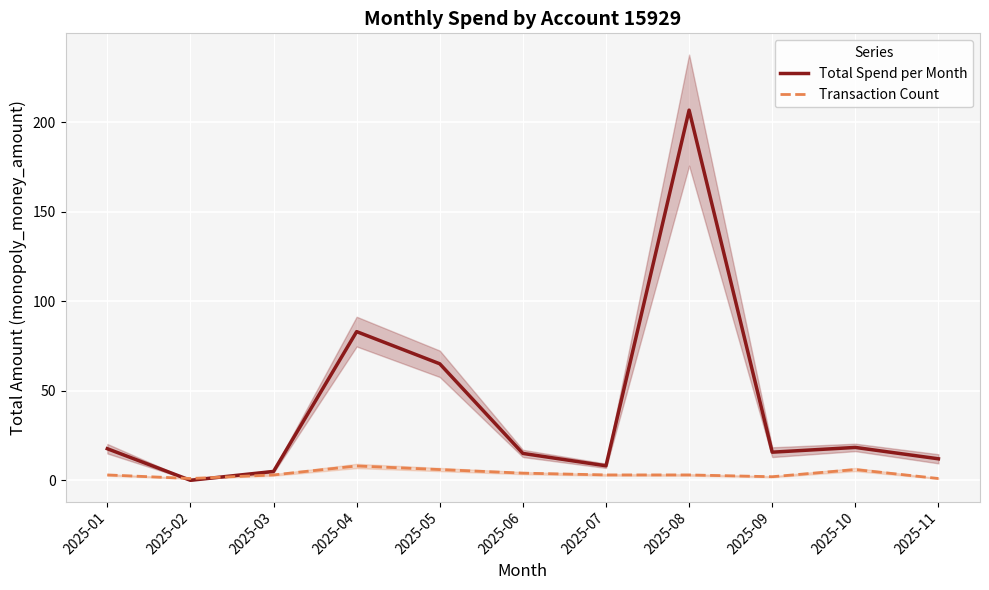

Rank the series by their average value, from highest to lowest.

Total Spend per Month, Transaction Count